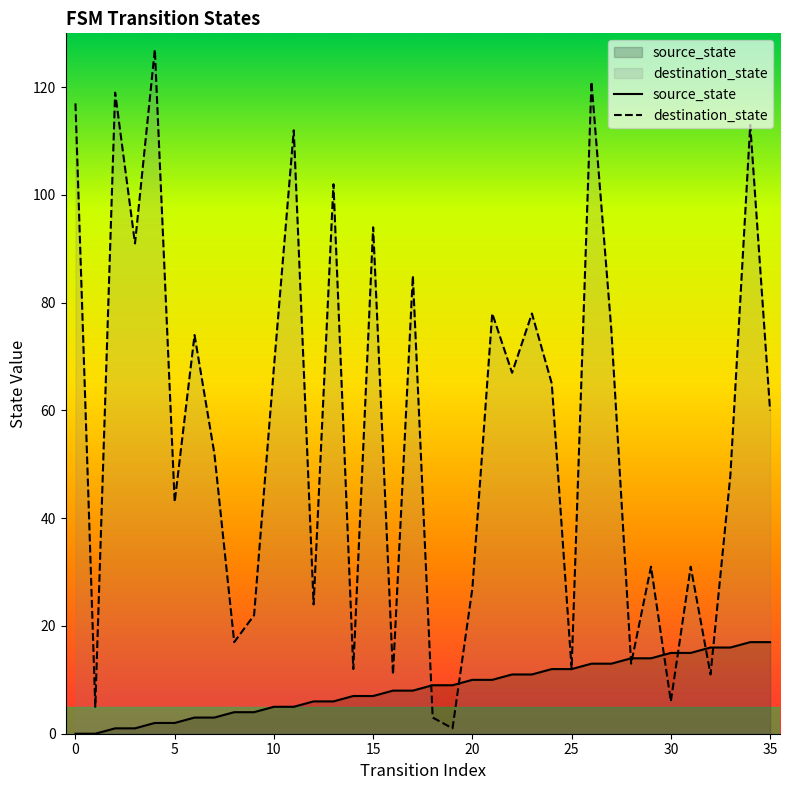

At which label does source_state reach its peak?

34